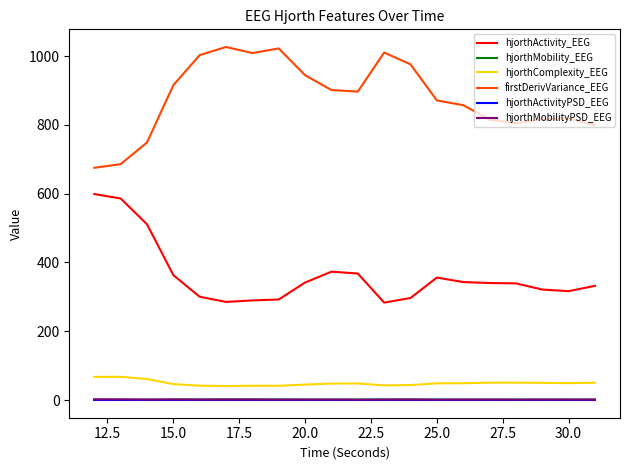

What is the highest value of the hjorthActivity_EEG series?

598.8